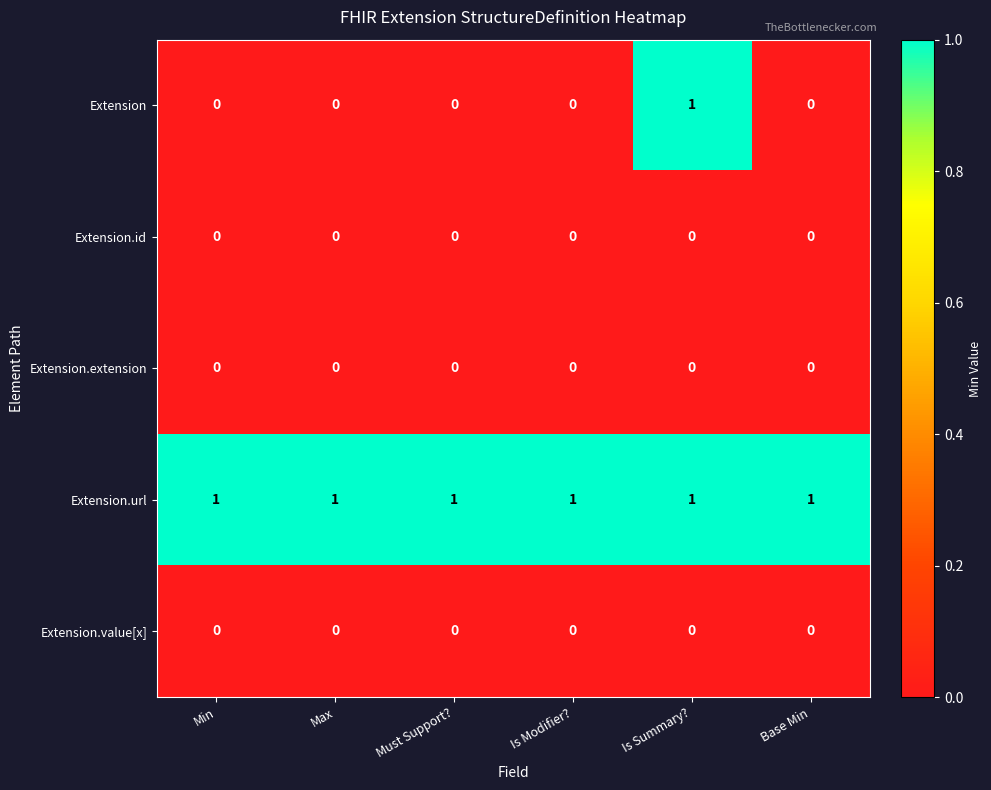

What is the spread (max minus min) of values at Base Min?

1